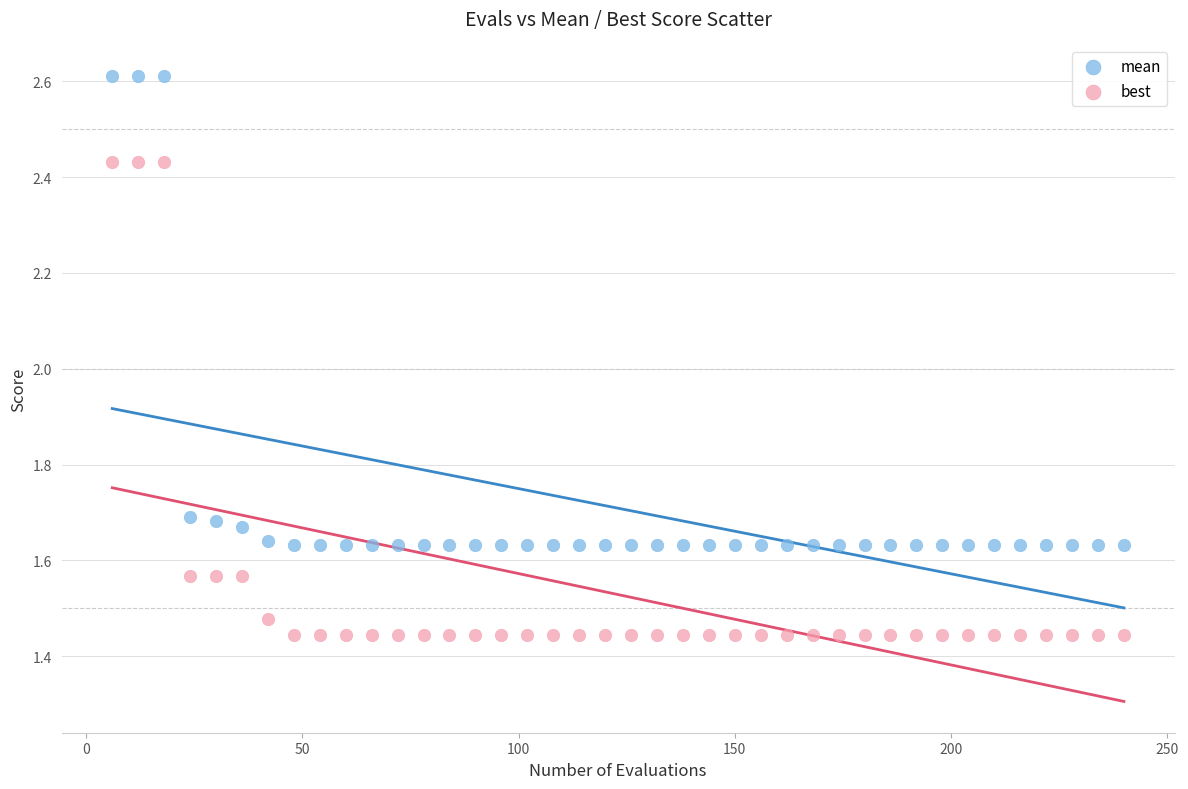

Across all data points, what is the range of X values (max minus min)?

234.0